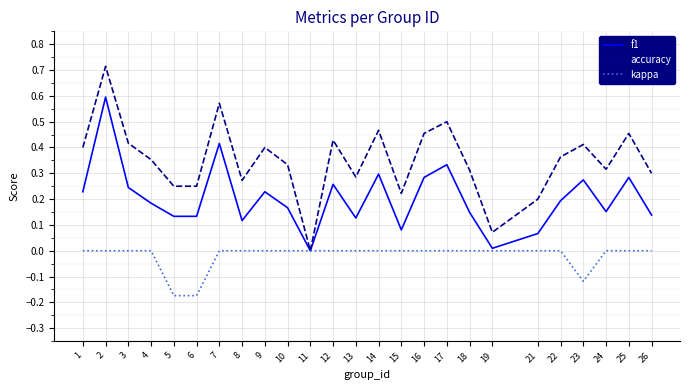

The kappa series shows 0.0 at 3. True or false?

True